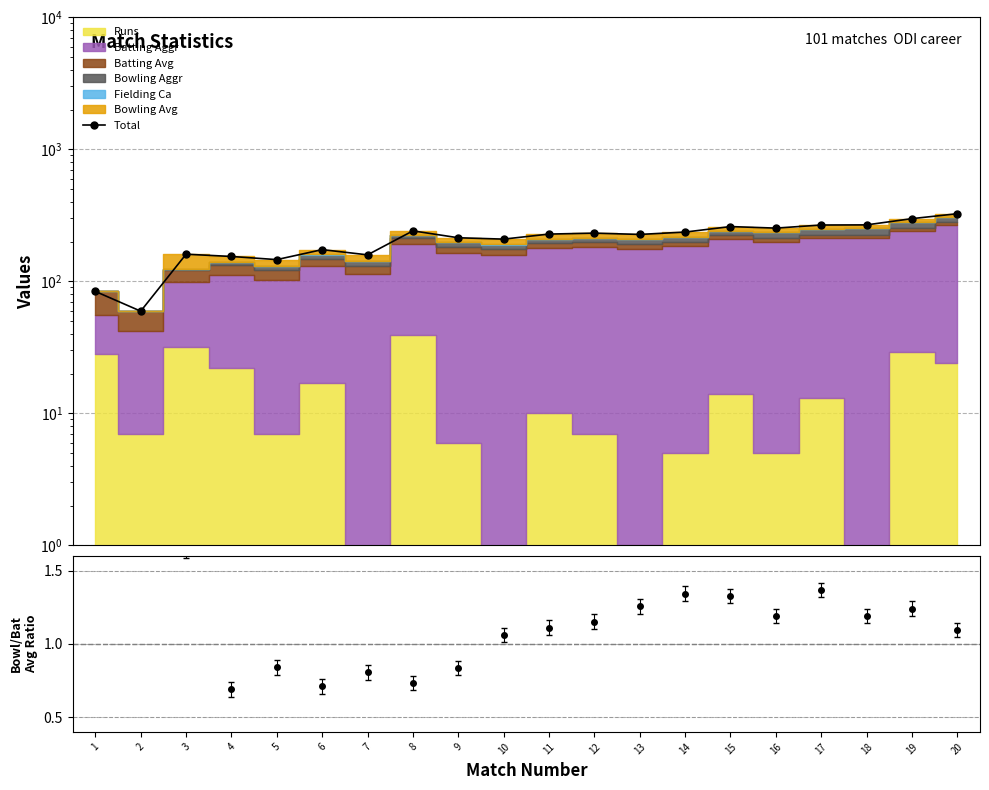

What is the value of the 6th point from the left?

174.2